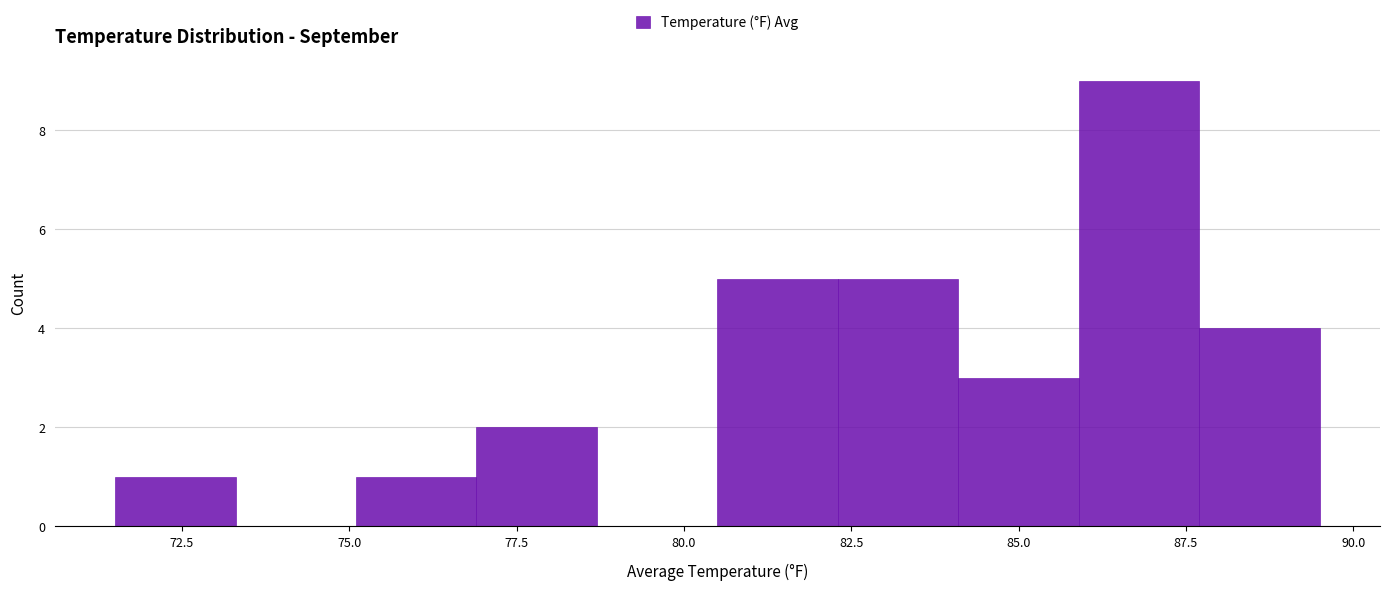

Read against the x-axis, roughly where is the centre of the tallest bar?

87.0